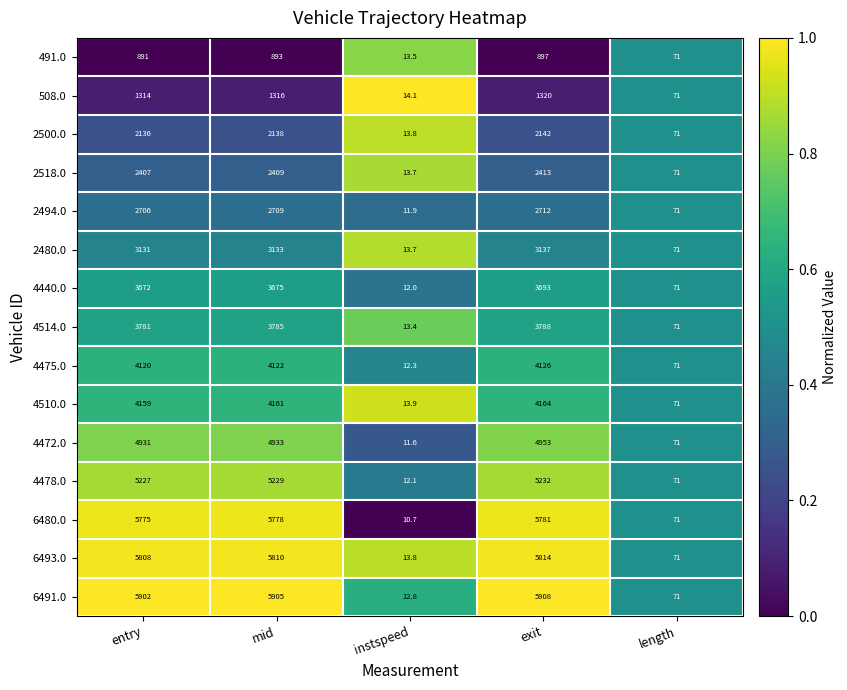

At which category is the sum across all series the highest?

exit